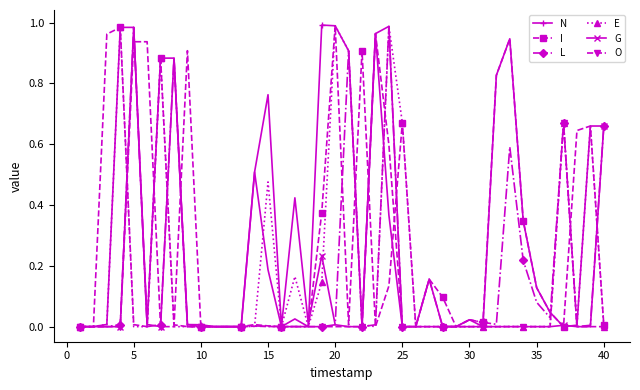

True or false: G has more than 1 interior local peaks.

True